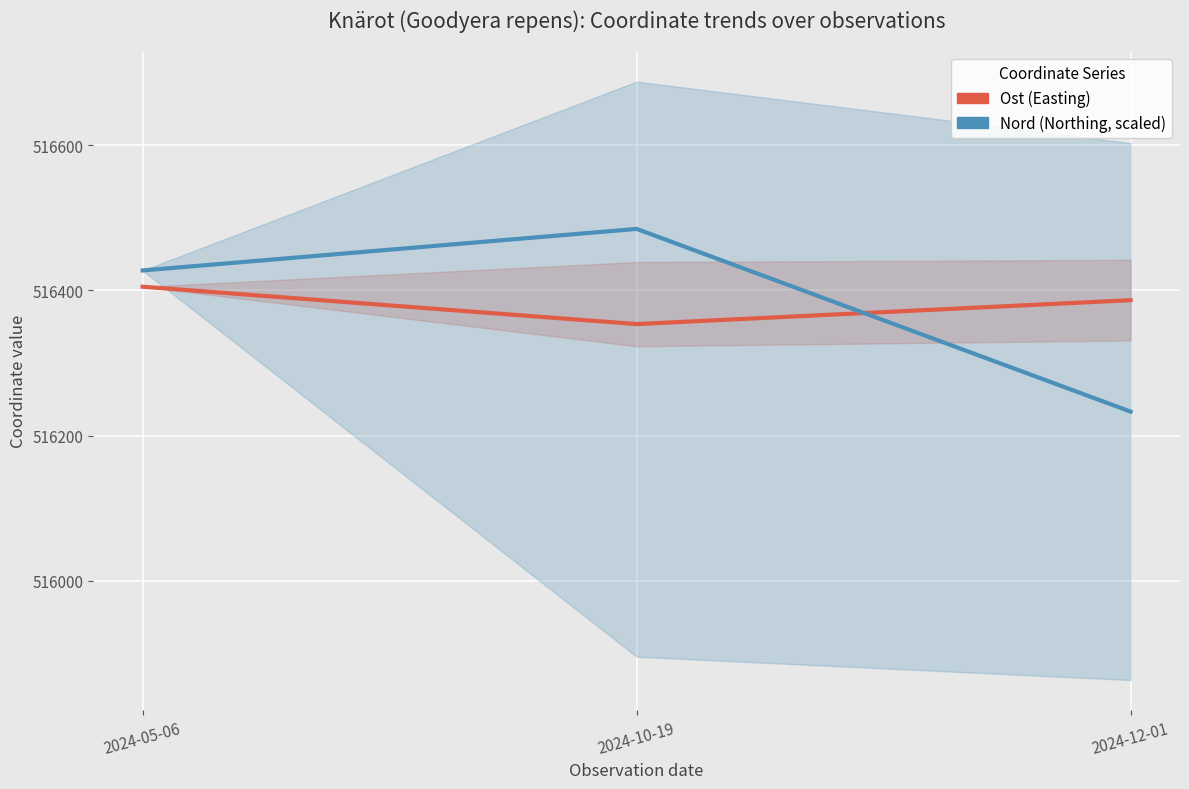

At which category is the sum across all series the highest?

2024-10-19